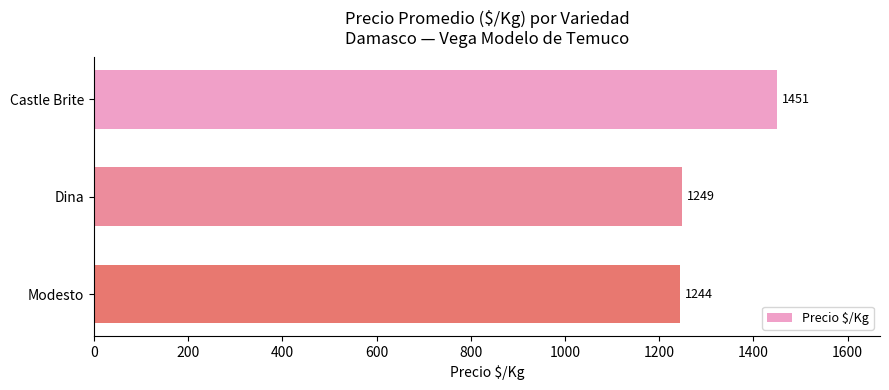

What is the difference between the maximum and minimum values?

207